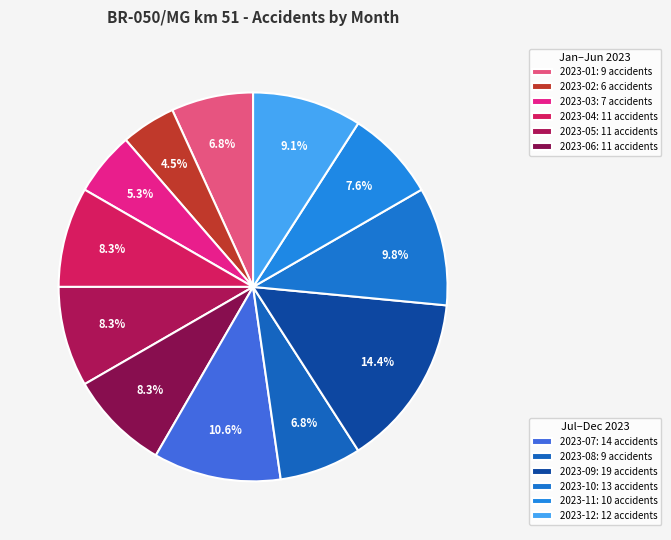

How many segments does this pie chart have?

12